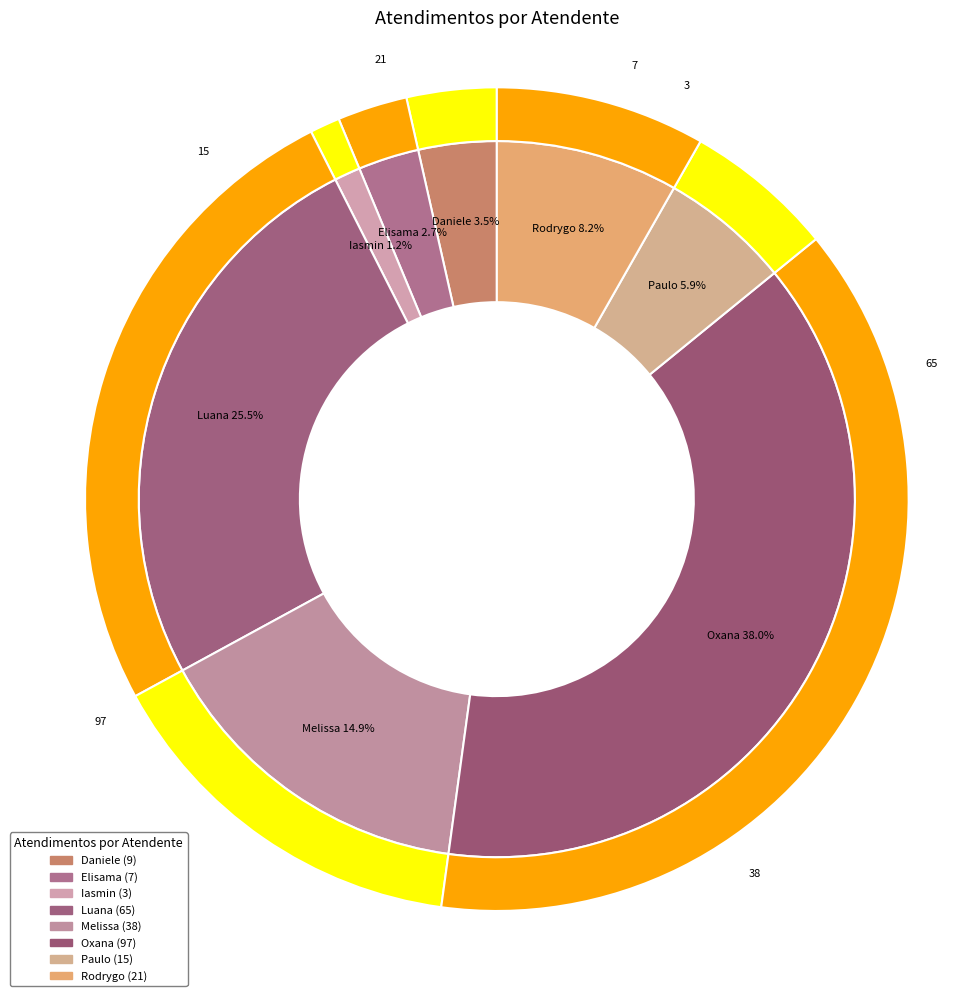

What is the smallest slice in the pie chart?

Iasmin Correa de Lima